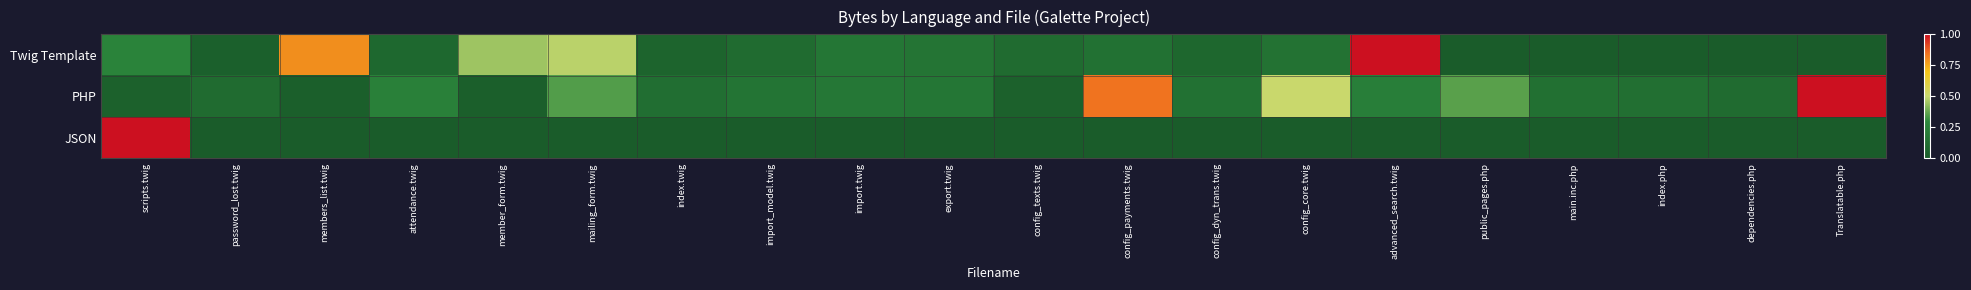

Count the number of categories in the chart.

20